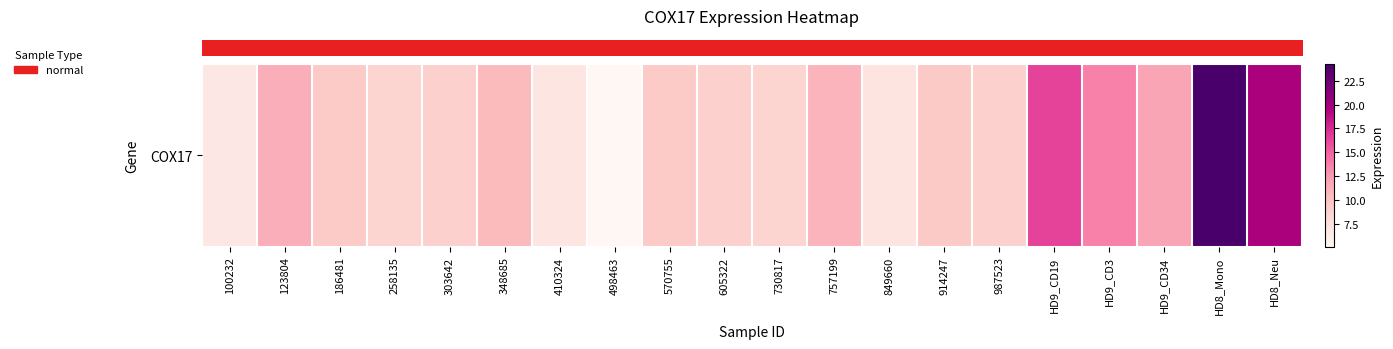

What is the ratio of the value at HD9_CD19 to the value at 348685?

1.6